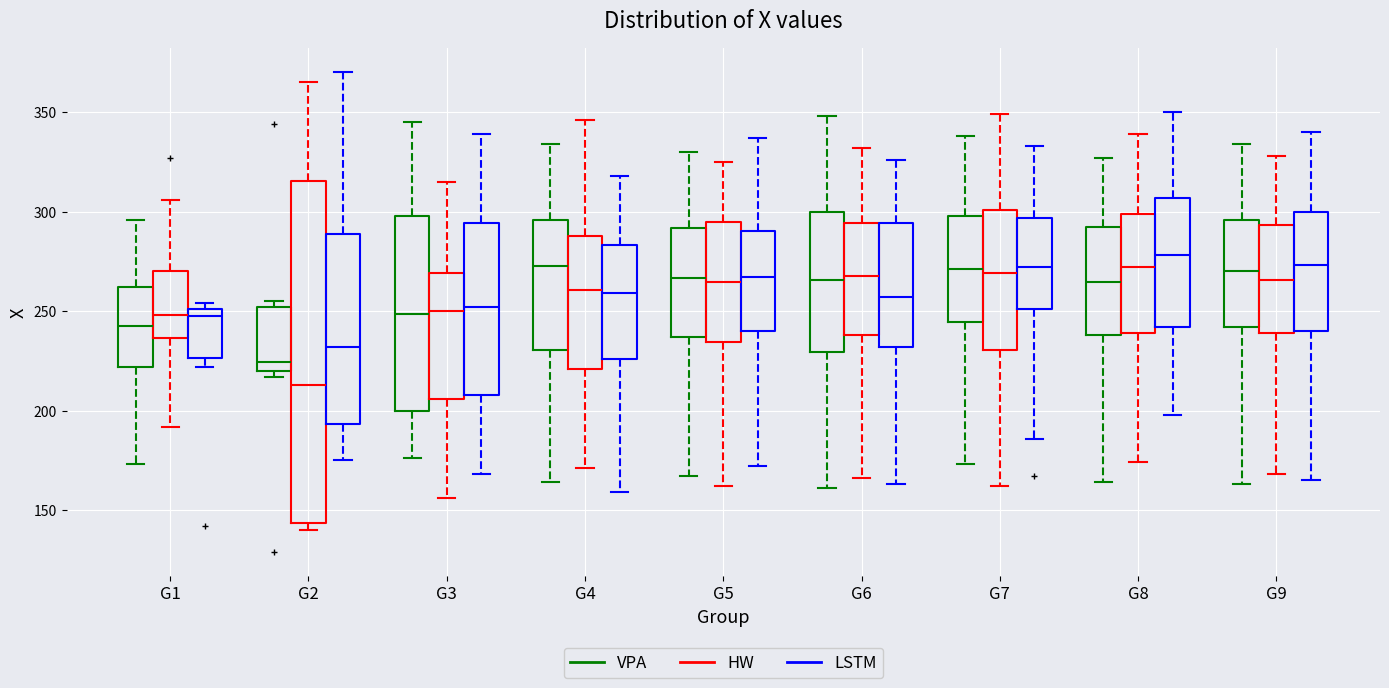

Which box has the lowest median line?

G2 (HW)